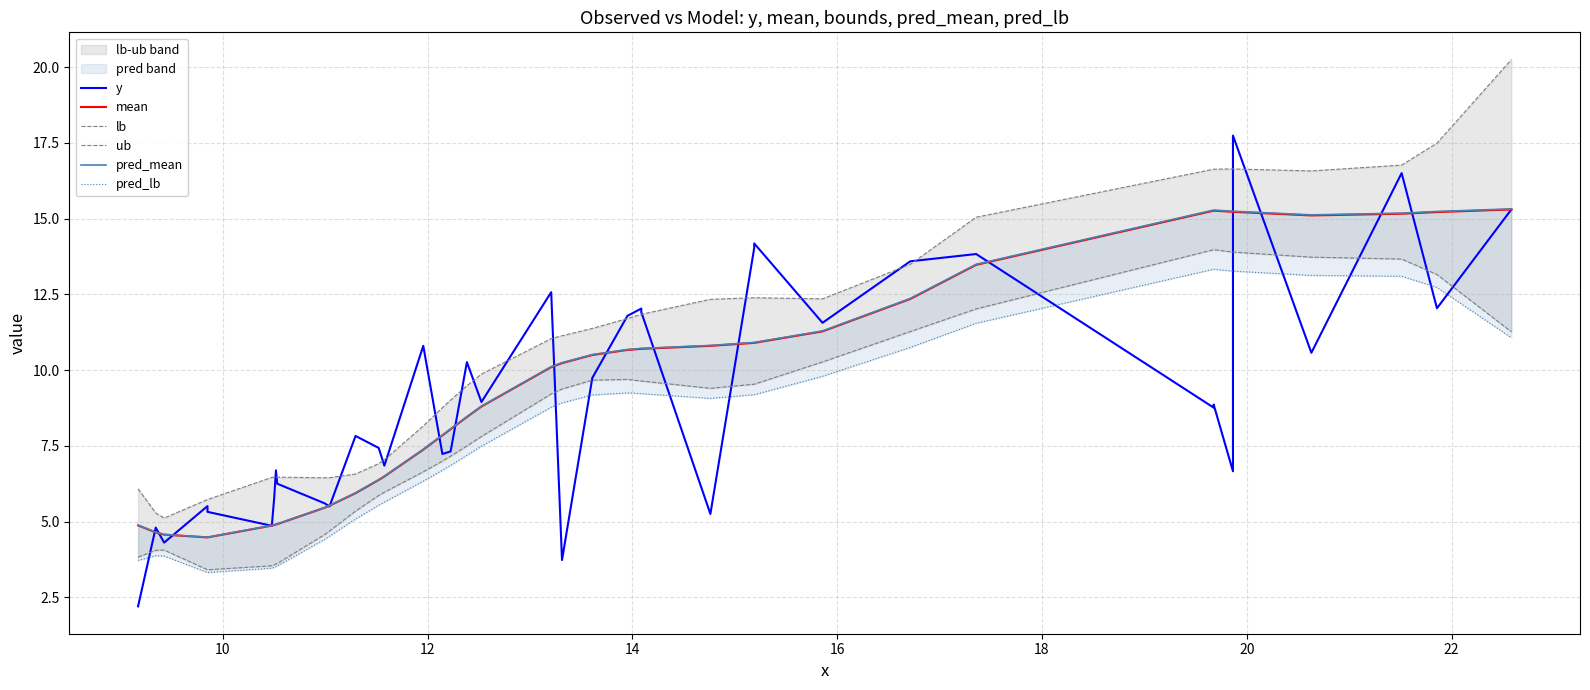

What is the difference between the maximum and minimum values in the mean series?

10.8